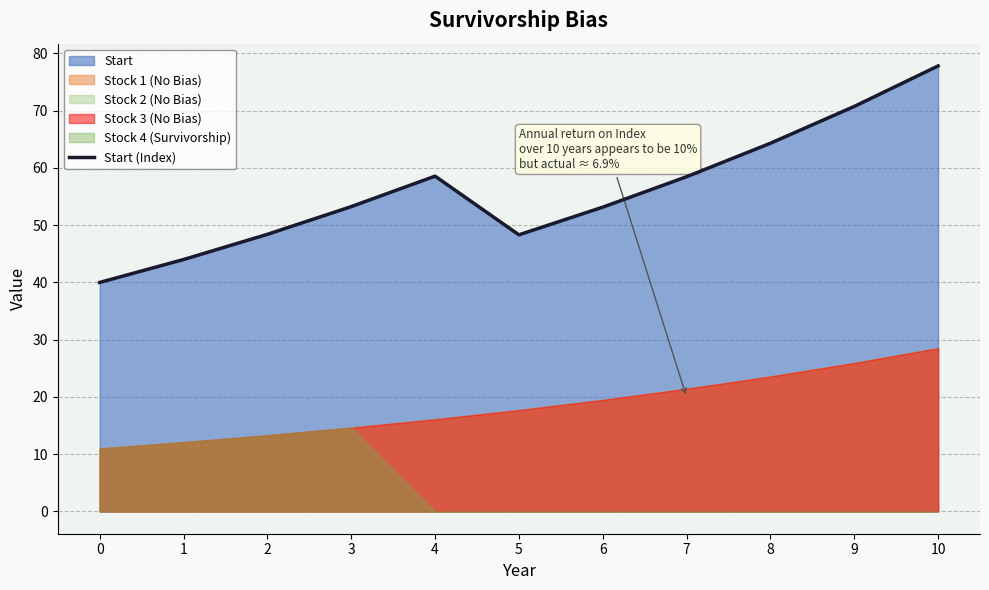

Is it true that the value at 4 is 81.4?

False